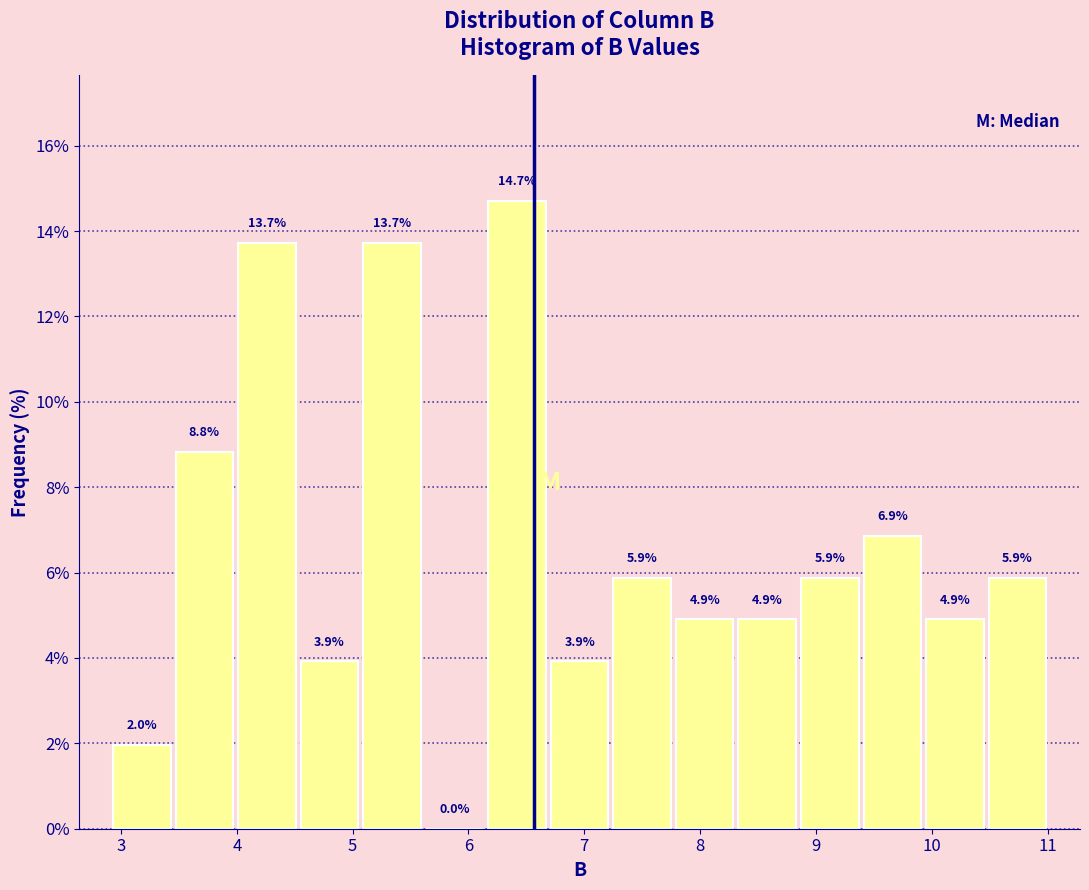

Reading left to right, transcribe this chart: for each bar, give the range it covers on the x-axis and its height. The bar edges are not printed on the chart, so give them approximately, as read against the axis.

2.91 to 3.45: 2.0
3.45 to 3.99: 8.8
3.99 to 4.53: 13.7
4.53 to 5.07: 3.9
5.07 to 5.61: 13.7
5.61 to 6.15: 0.0
6.15 to 6.69: 14.7
6.69 to 7.23: 3.9
7.23 to 7.77: 5.9
7.77 to 8.31: 4.9
8.31 to 8.85: 4.9
8.85 to 9.39: 5.9
9.39 to 9.93: 6.9
9.93 to 10.47: 4.9
10.47 to 11.01: 5.9